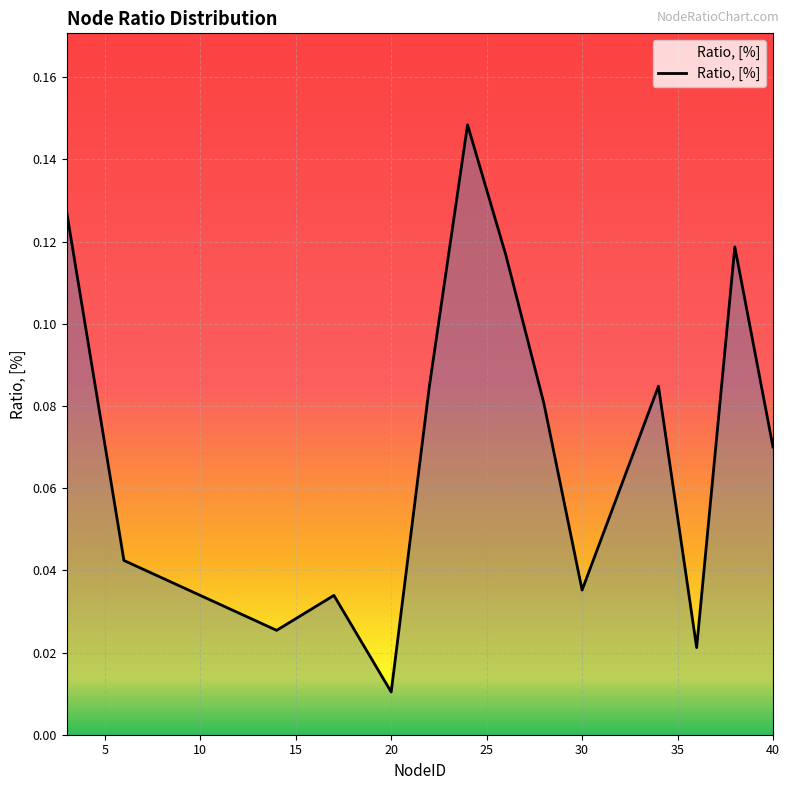

Does the chart have visible grid lines?

Yes